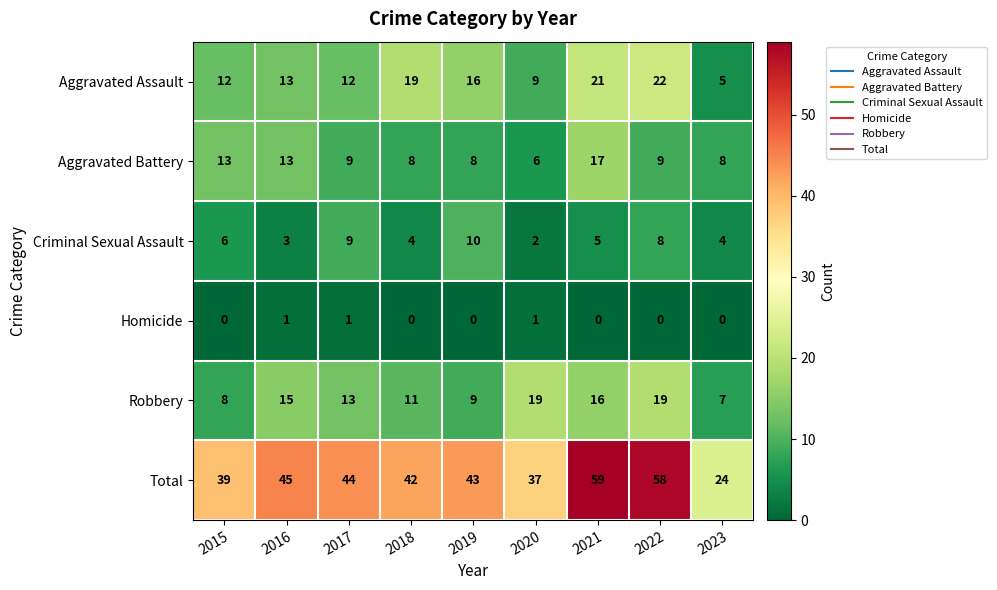

What is the difference between the second highest and minimum values in the Robbery series?

12